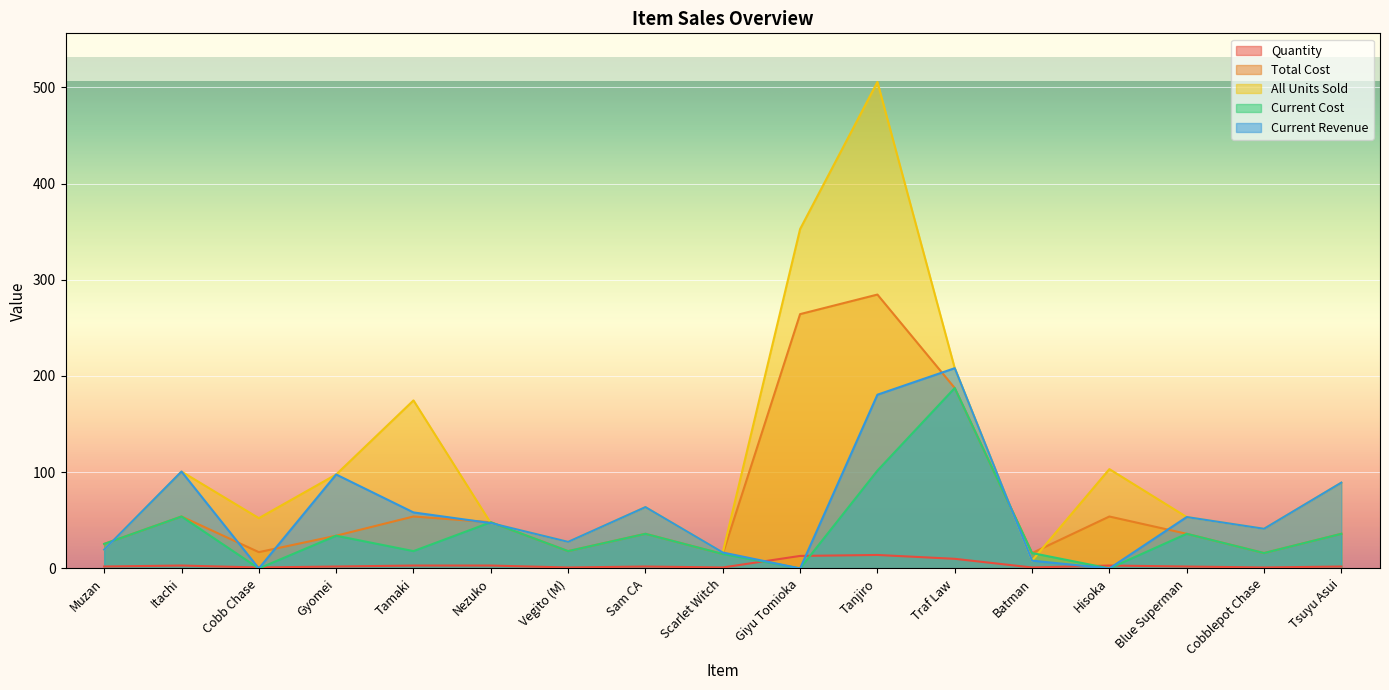

At how many categories does at least one series exceed 127?

4